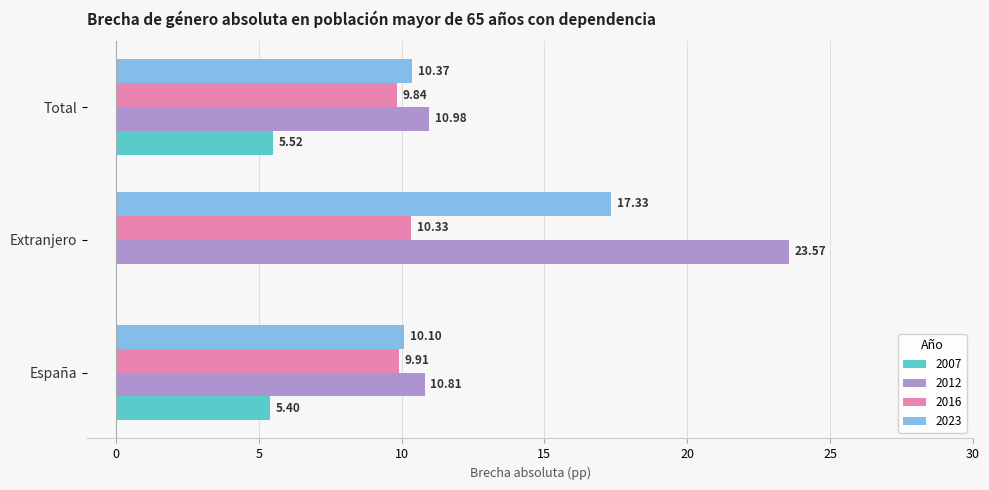

What is the average value of the 2012 series?

15.1